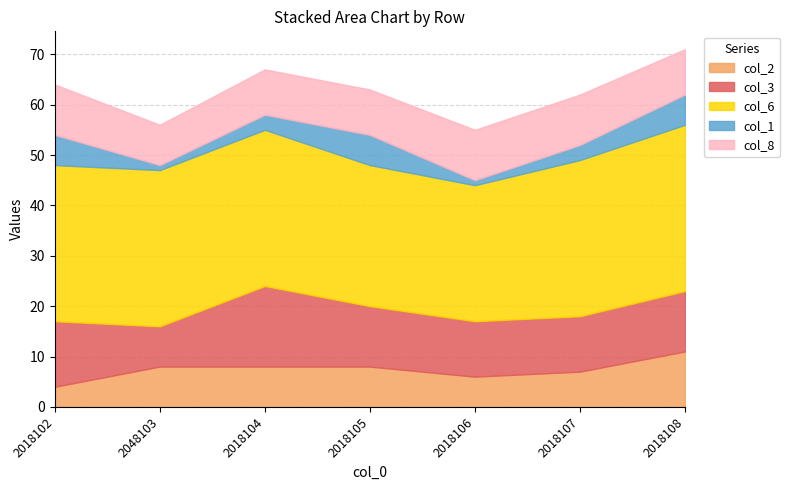

How many categories are shown in the chart?

7